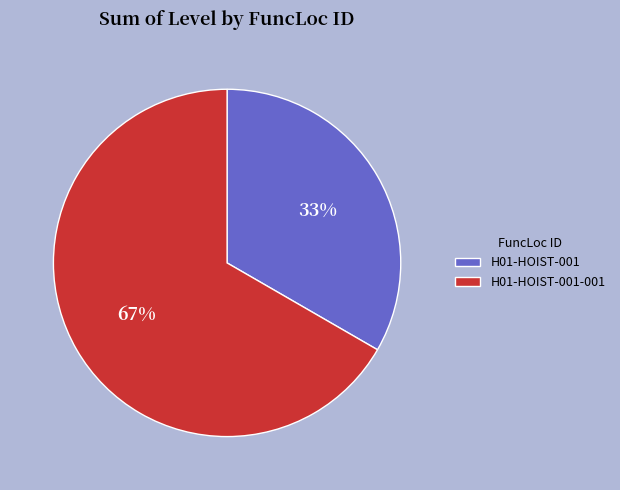

Rank the categories by value from lowest to highest.

H01-HOIST-001, H01-HOIST-001-001